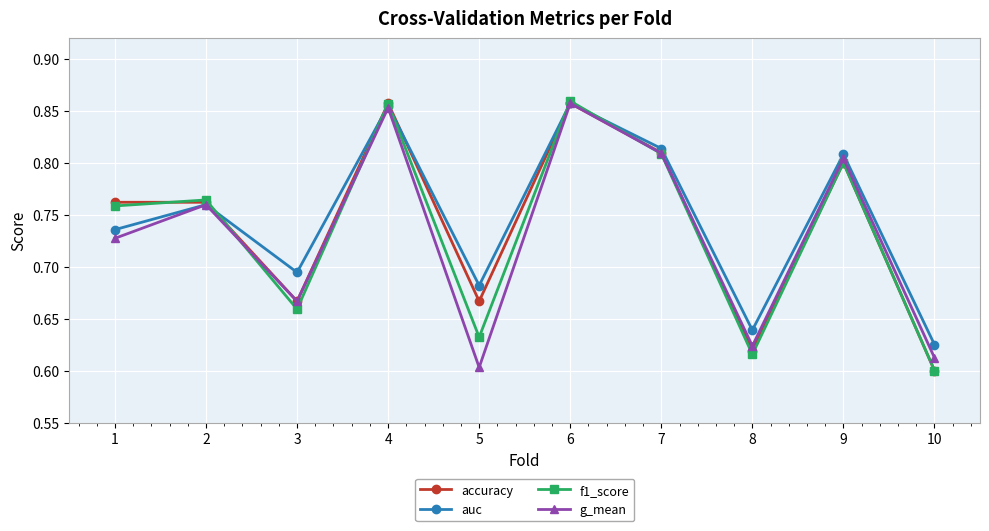

True or false: auc has a value of 1.1 at 5.

False